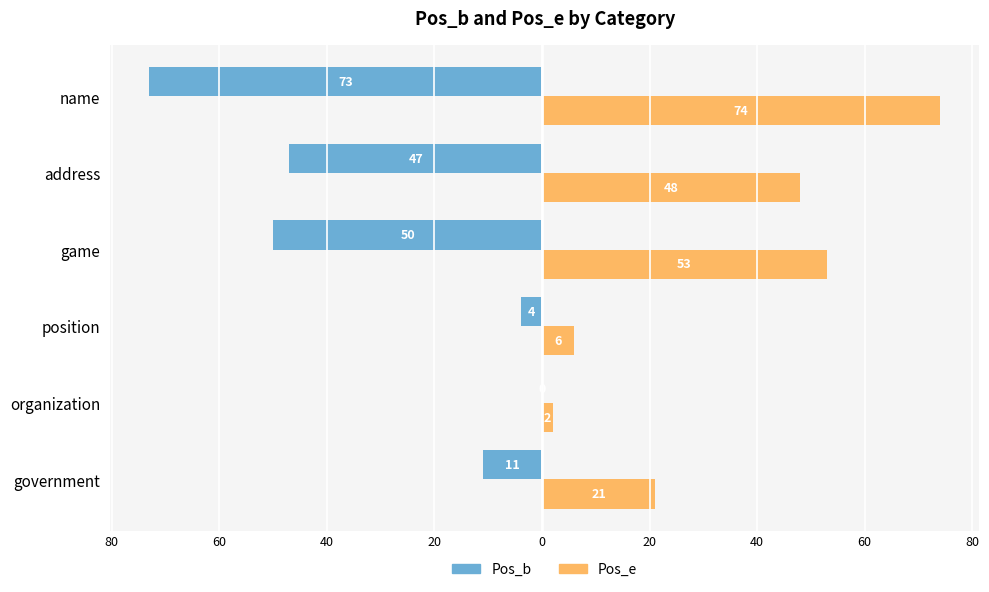

What are all the series names shown in the legend?

Pos_b, Pos_e